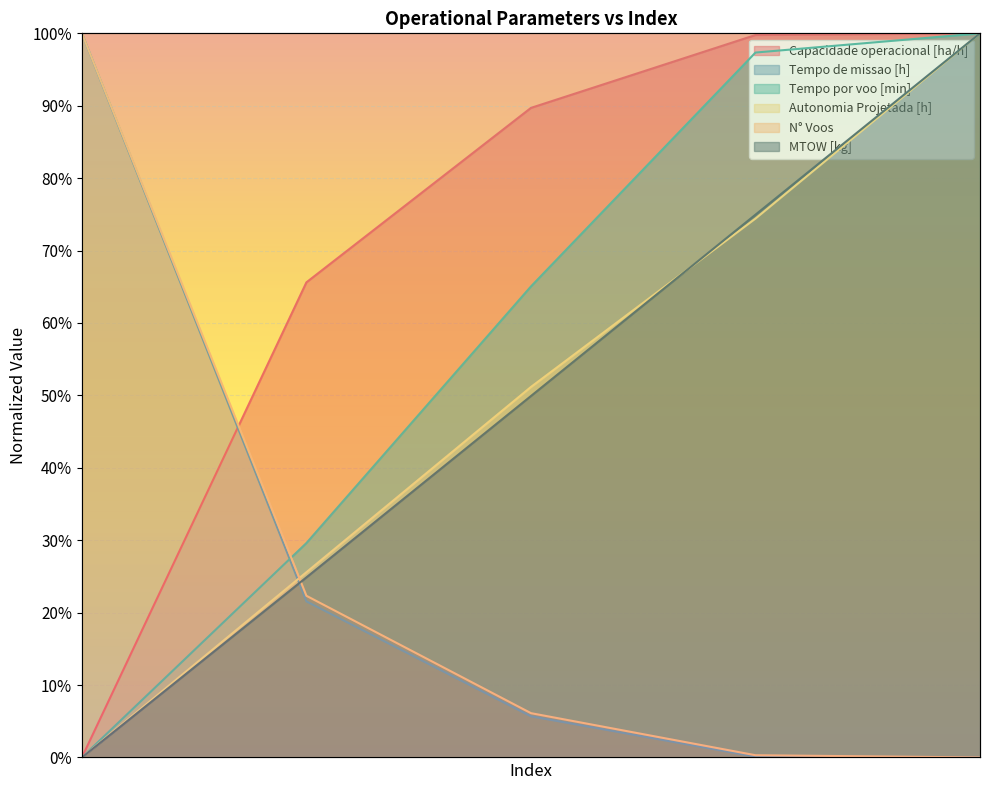

The value of Tempo por voo [min] at 0 is 0.0. True or false?

True